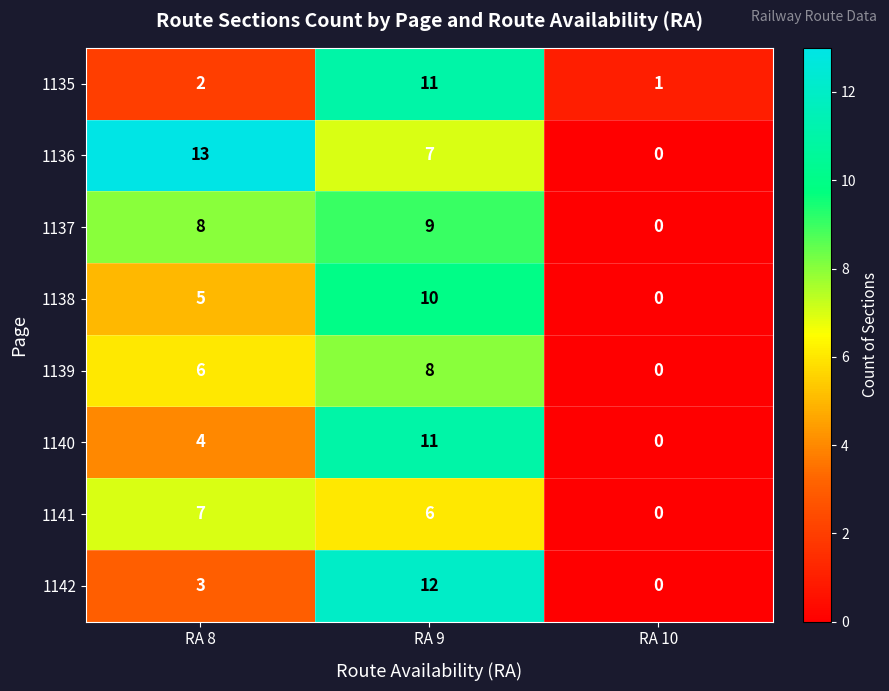

Where is 1139 nearest to the value 4?

RA 8